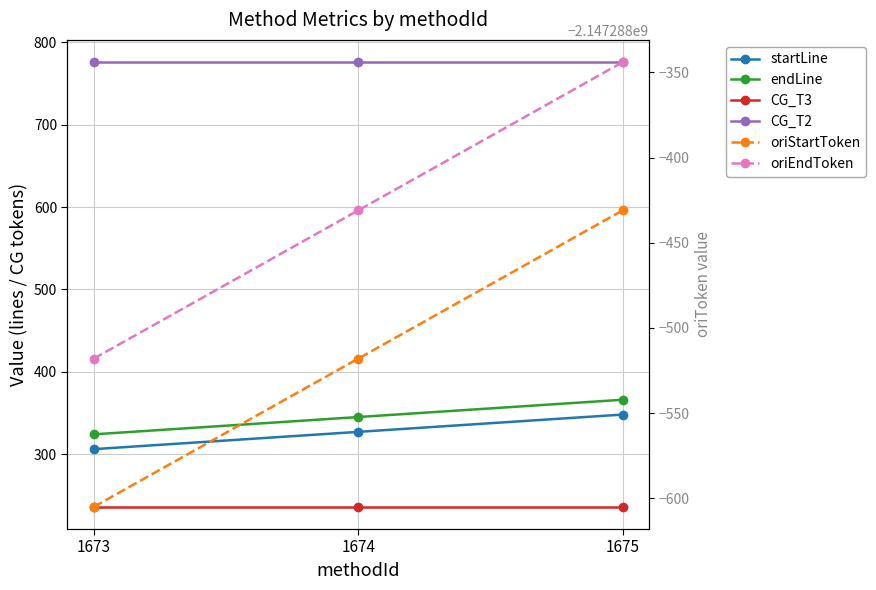

Is this an area chart (filled region under the line)?

No